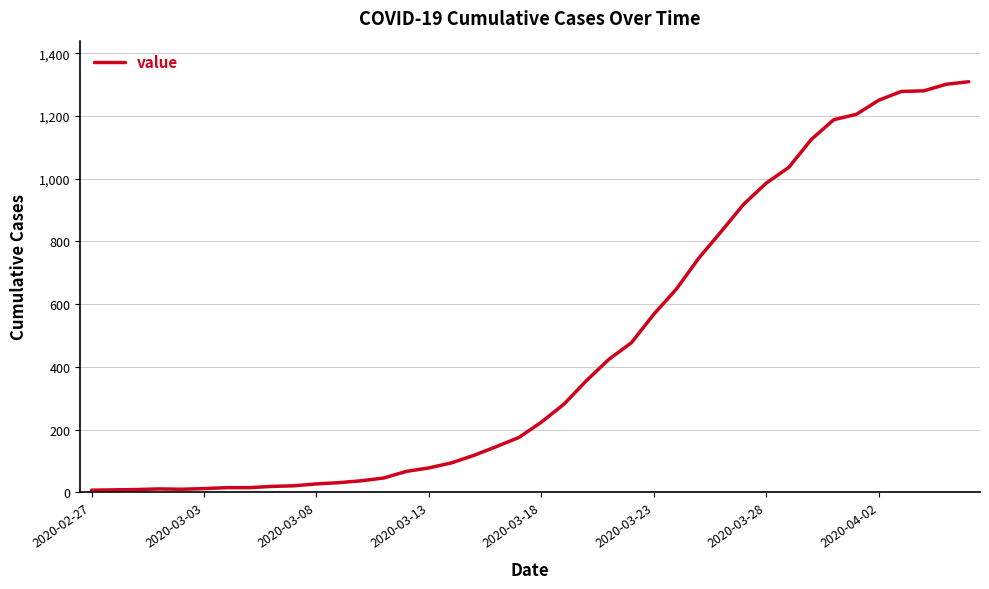

What is the maximum value shown in the chart?

1309